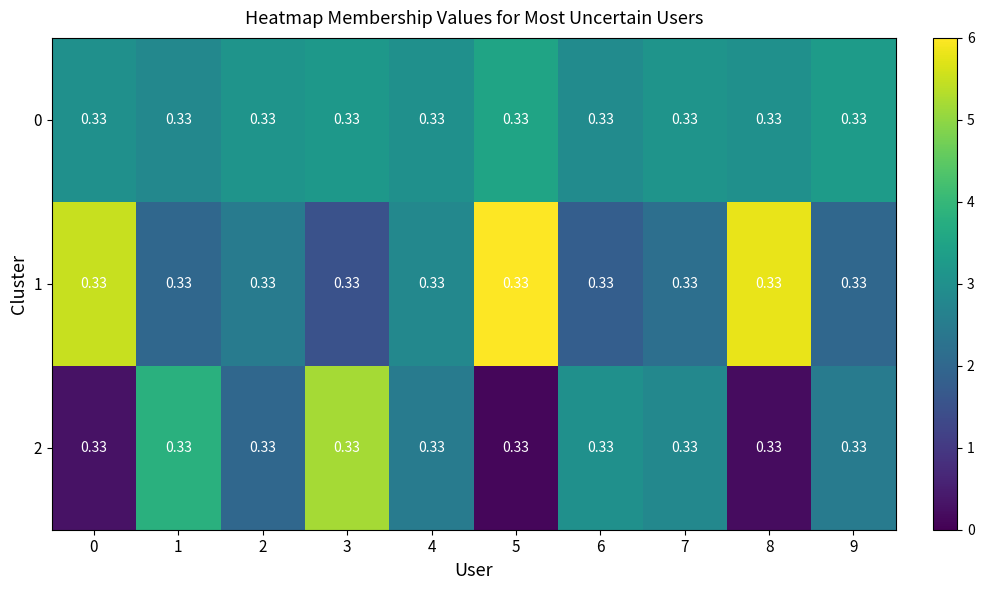

What is the total value across all series at 0?

8.8